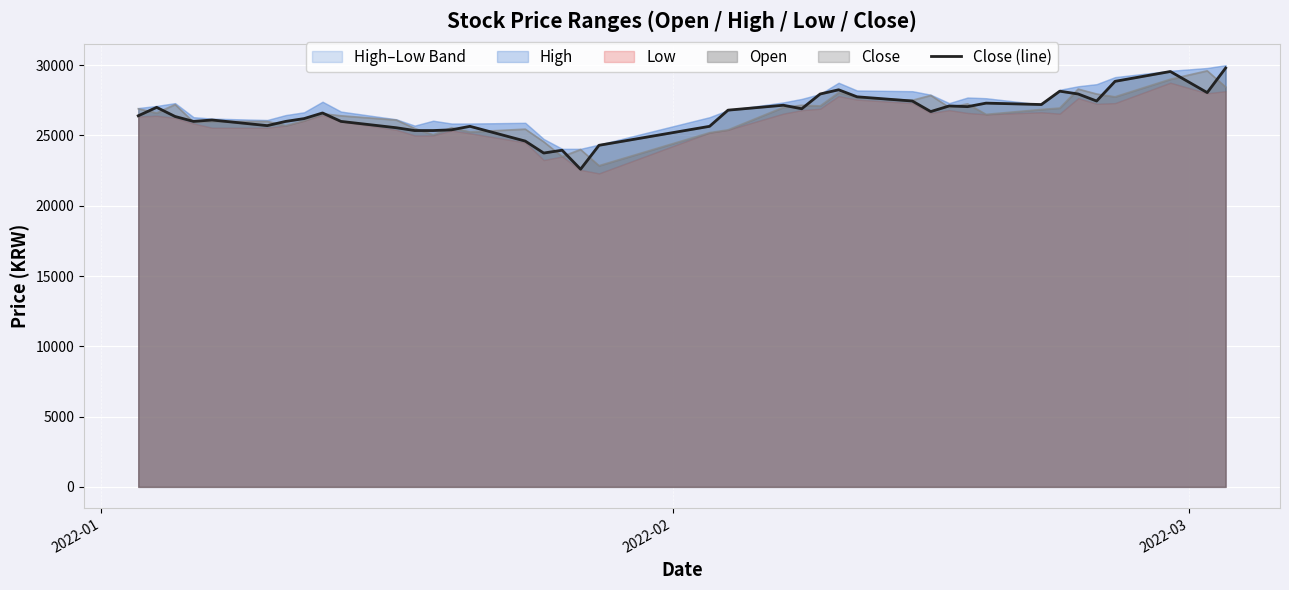

What is the maximum value for Close (line)?

29800